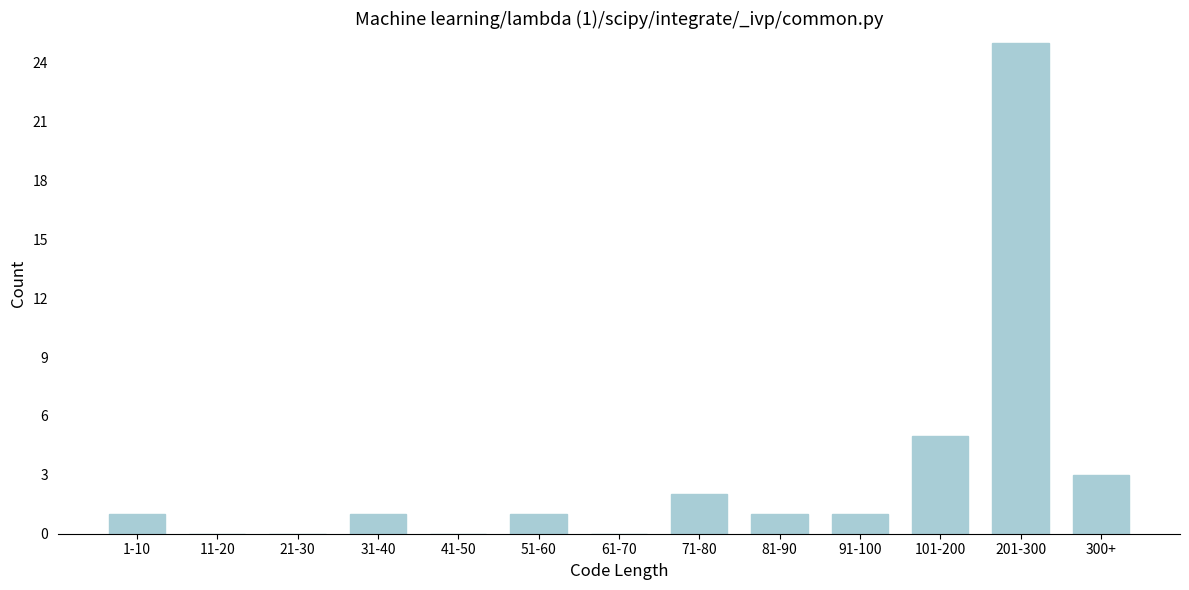

Reading left to right, extract all data points from this chart.

1-10=1	11-20=0	21-30=0	31-40=1	41-50=0	51-60=1	61-70=0	71-80=2	81-90=1	91-100=1	101-200=5	201-300=25	300+=3